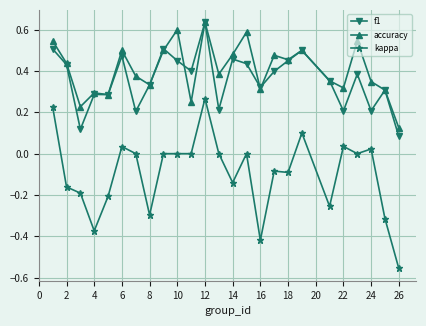

Which series has the largest total across all categories?

accuracy